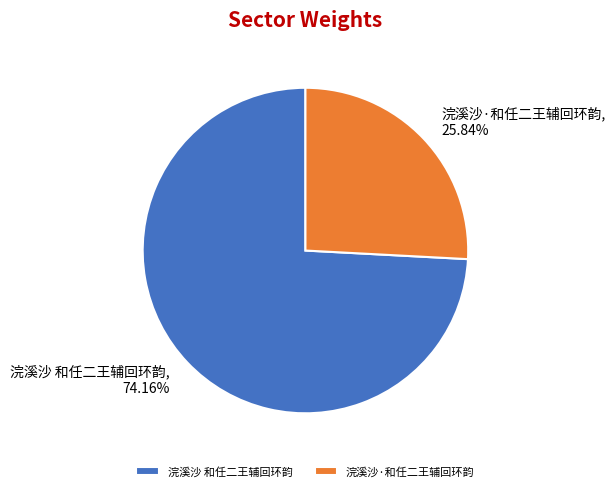

Which has a higher value, 浣溪沙·和任二王辅回环韵 or 浣溪沙 和任二王辅回环韵?

浣溪沙 和任二王辅回环韵